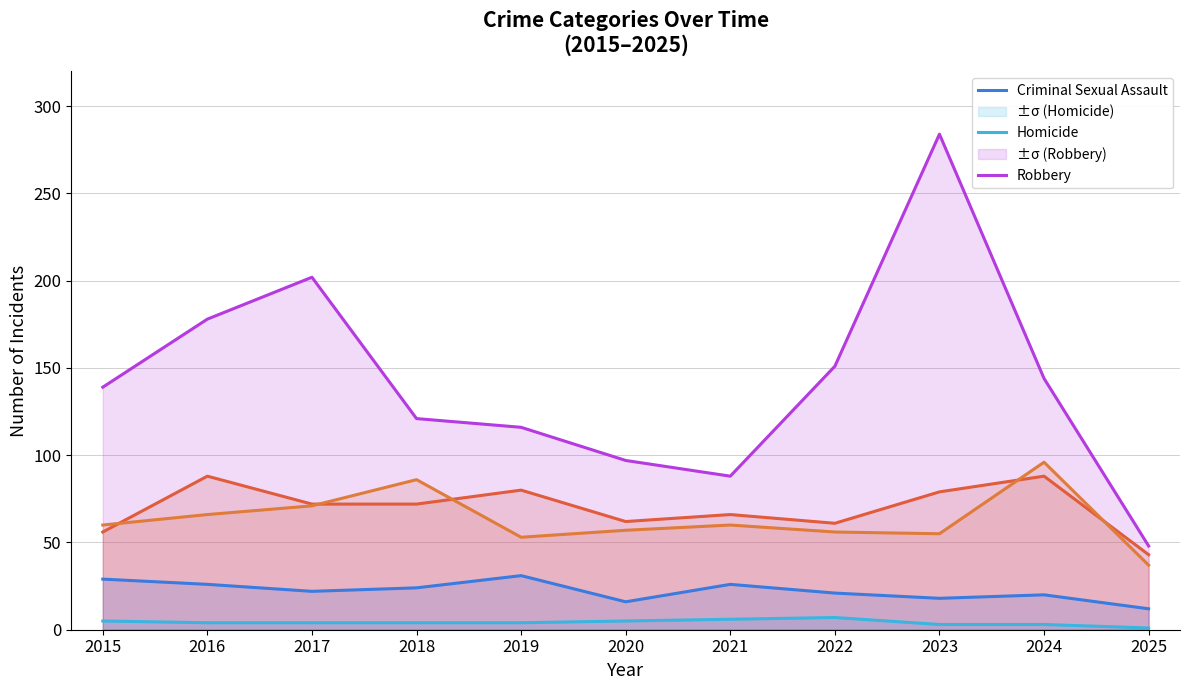

Reading left to right, list all the values displayed in this chart.

Aggravated Assault: 56	88	72	72	80	62	66	61	79	88	43
Aggravated Battery: 60	66	71	86	53	57	60	56	55	96	37
Criminal Sexual Assault: 29	26	22	24	31	16	26	21	18	20	12
Homicide: 5	4	4	4	4	5	6	7	3	3	1
Robbery: 139	178	202	121	116	97	88	151	284	144	48